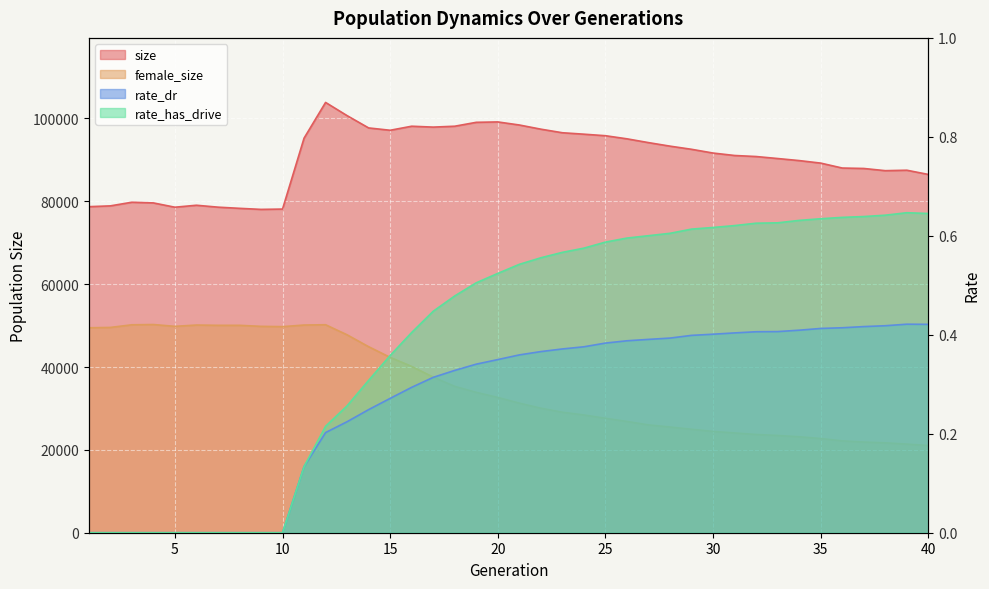

Between 1 and 40, which series saw the biggest shift?

female_size